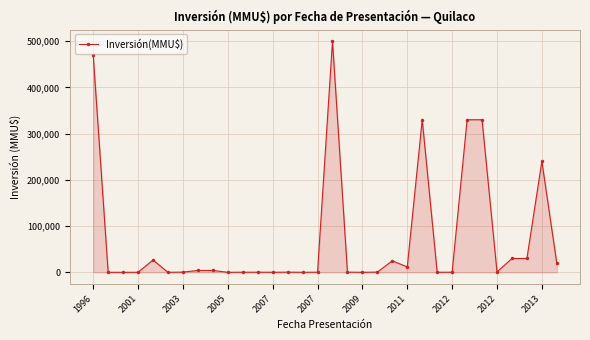

What is the difference between the second highest and minimum values?

470000